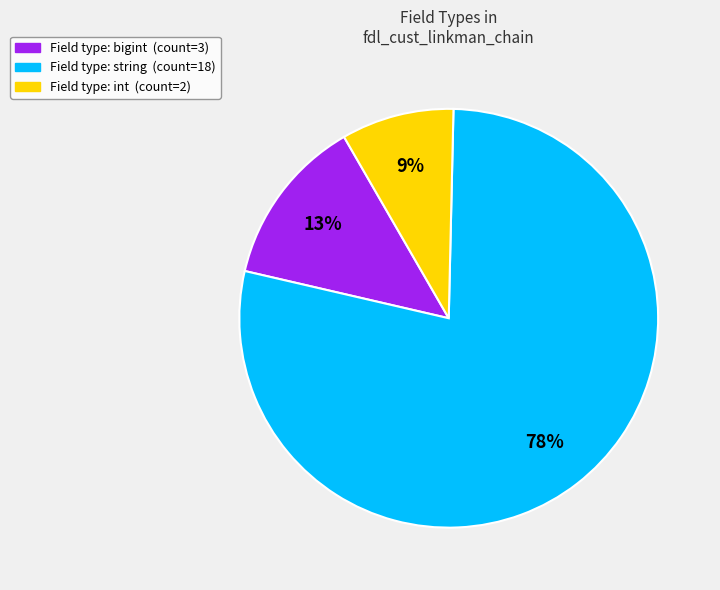

To the nearest percent, what is the average slice percentage?

33%